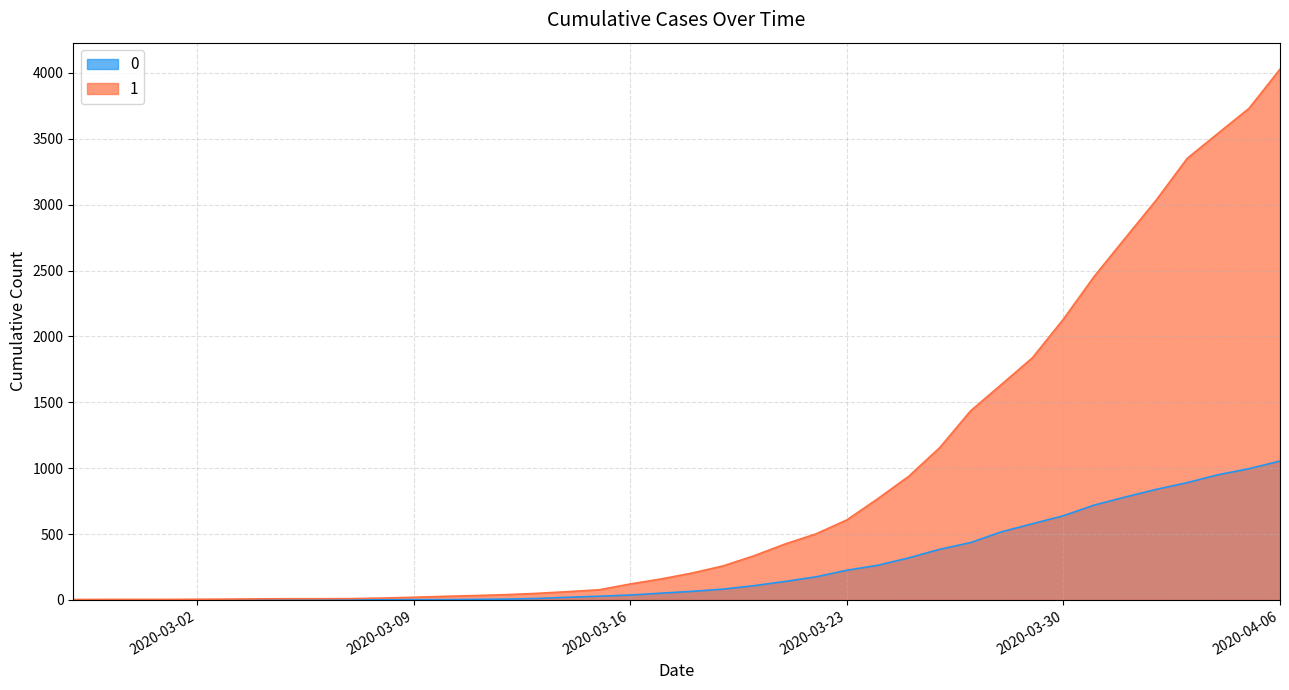

How many values in the 1 series are below 204?

20